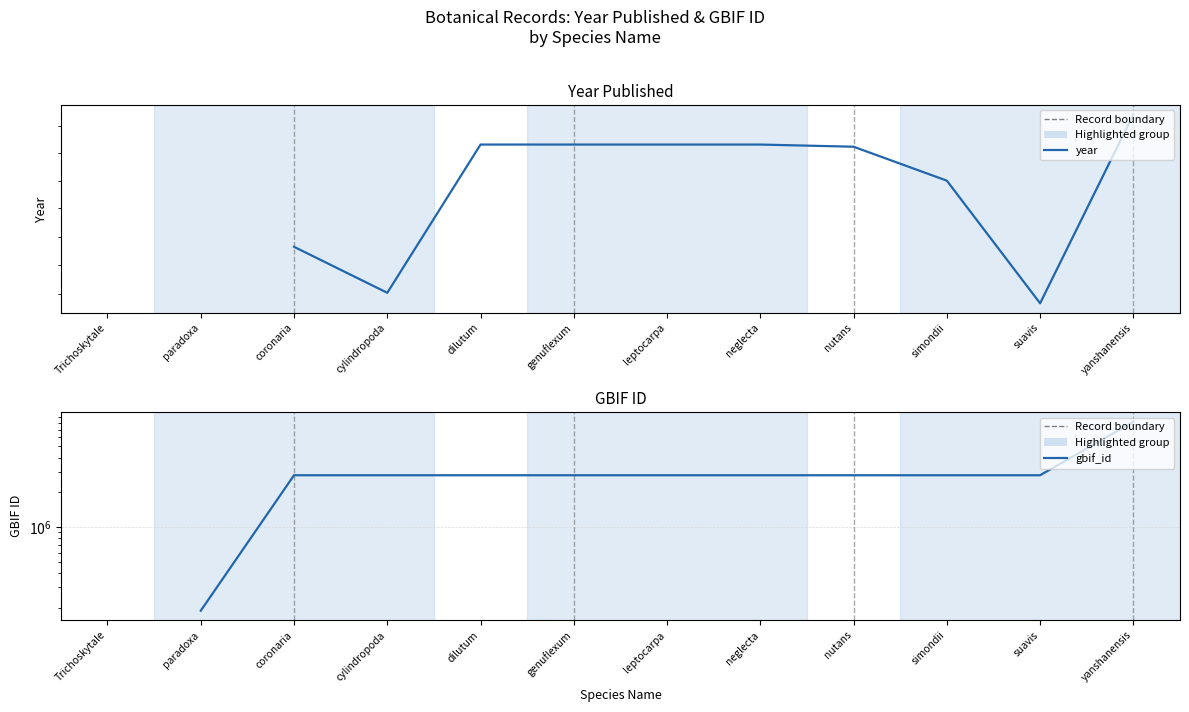

Between Trichoskytale and leptocarpa, which is larger?

leptocarpa